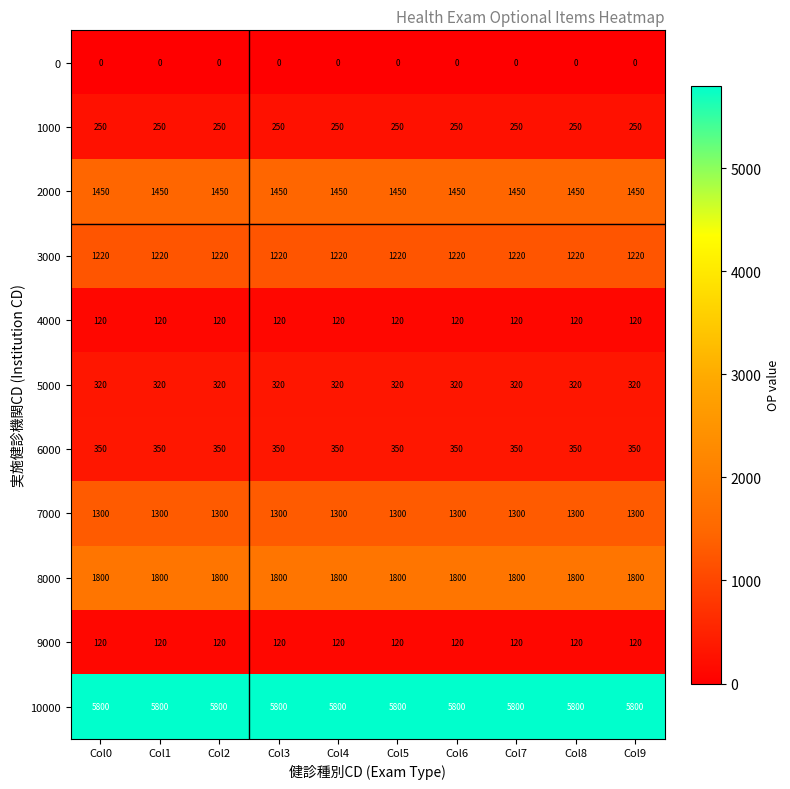

Is it true that 4000 equals 211 at Col2?

False